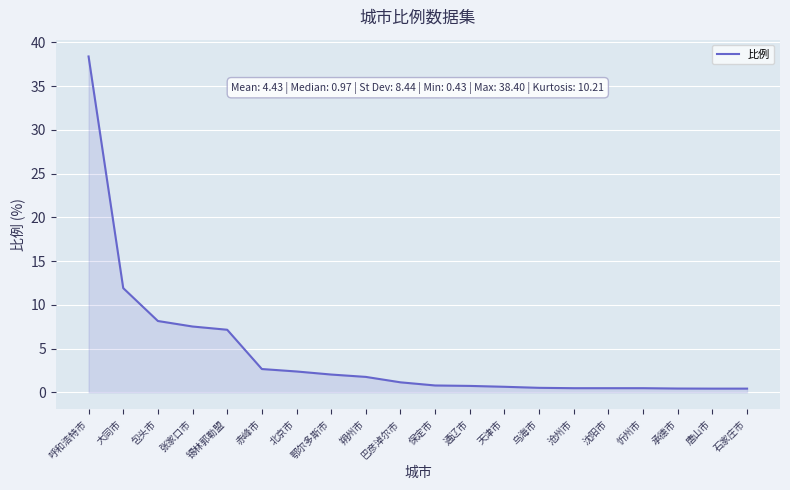

What is the maximum value shown in the chart?

38.4